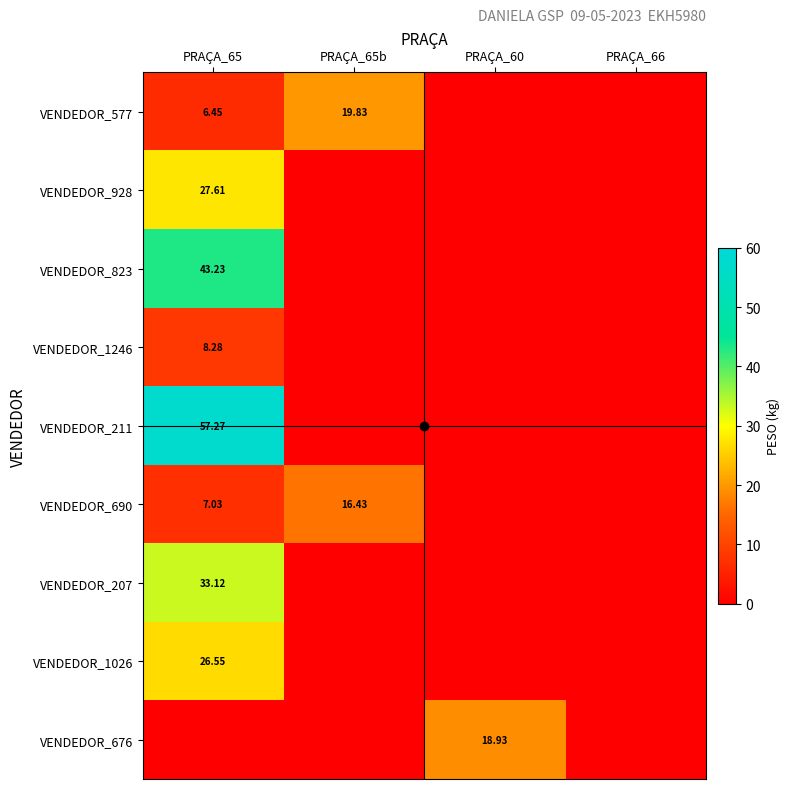

Between PRAÇA_60 and PRAÇA_65b, which is larger?

PRAÇA_65b